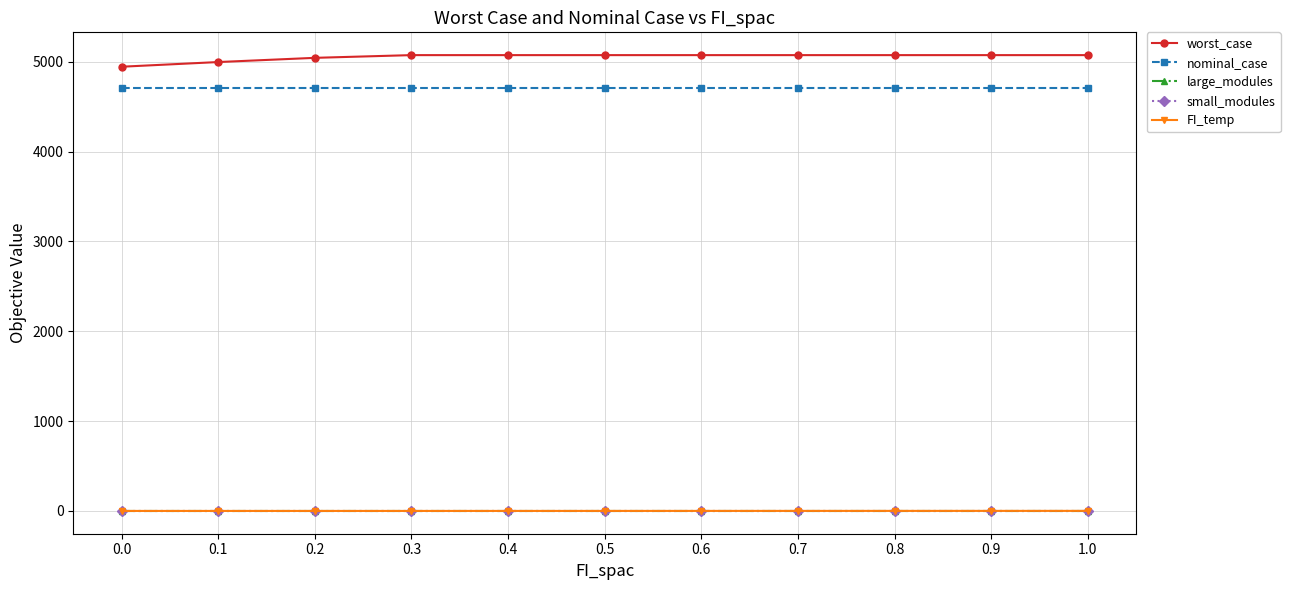

Which series has the widest spread of values?

worst_case